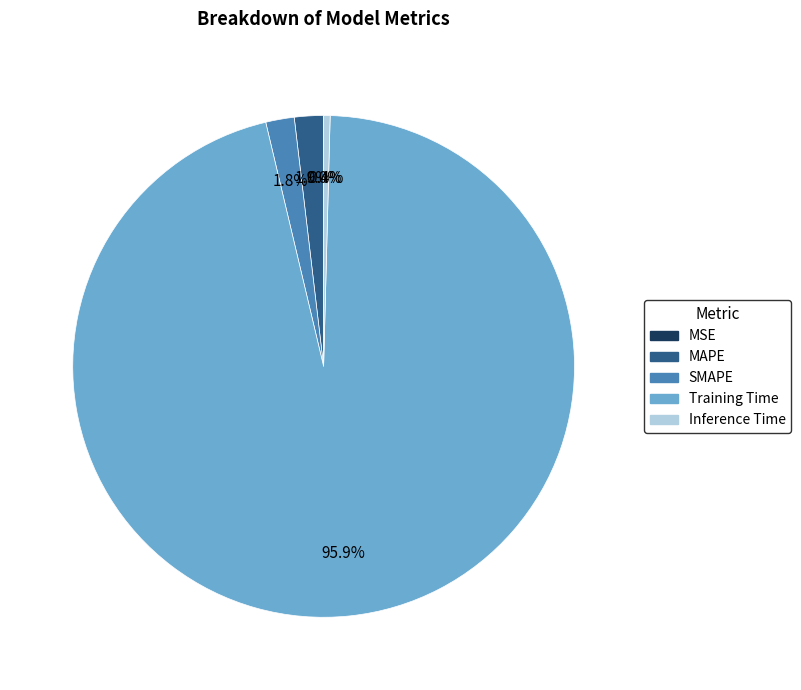

To the nearest percent, what is the difference between the Training Time and SMAPE slice percentages?

94%